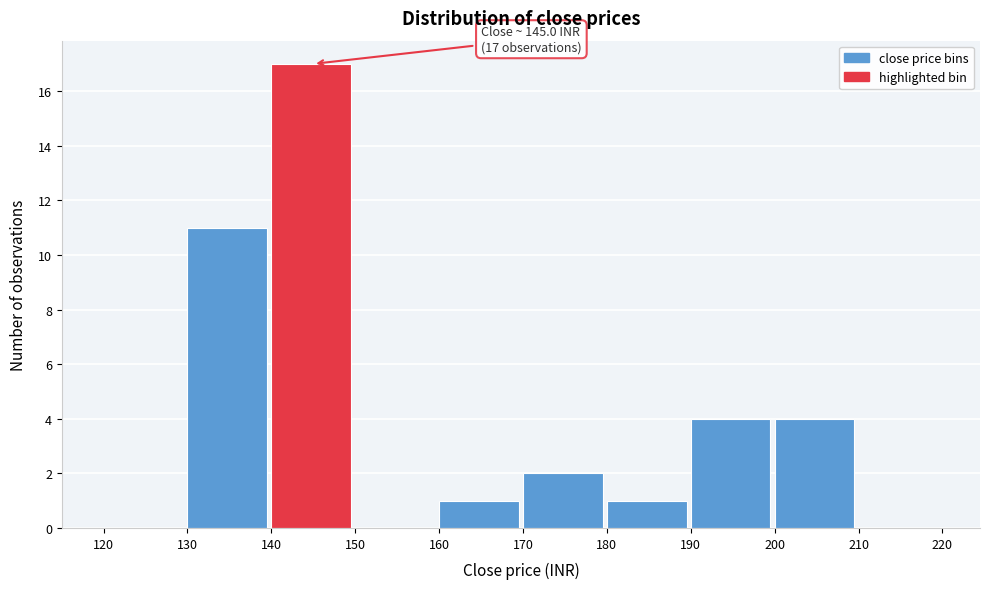

Which range on the x-axis has the tallest bar?

140 to 150